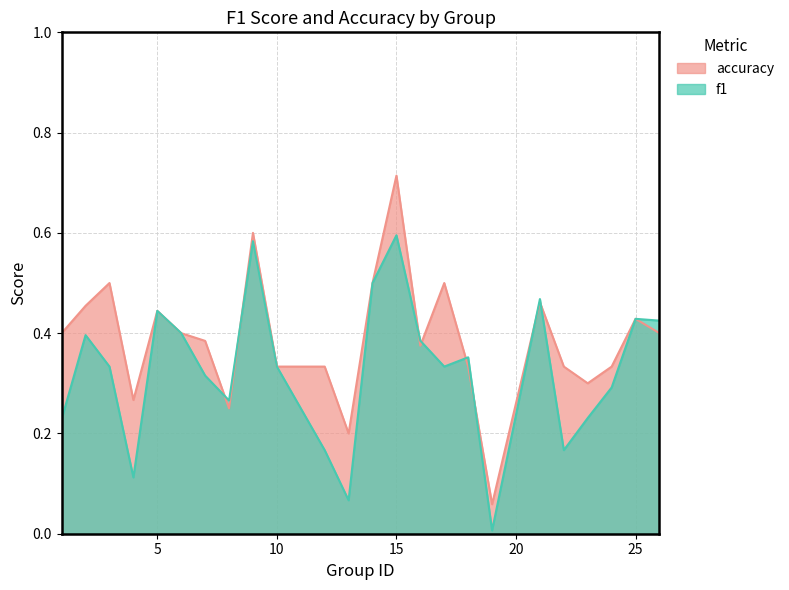

At which category does f1 reach its first local peak?

2